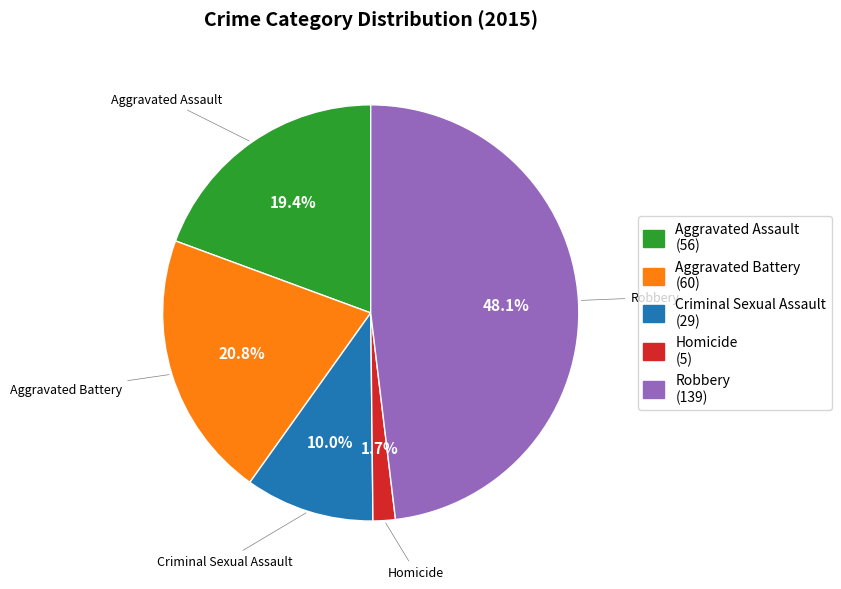

How many segments does this pie chart have?

5